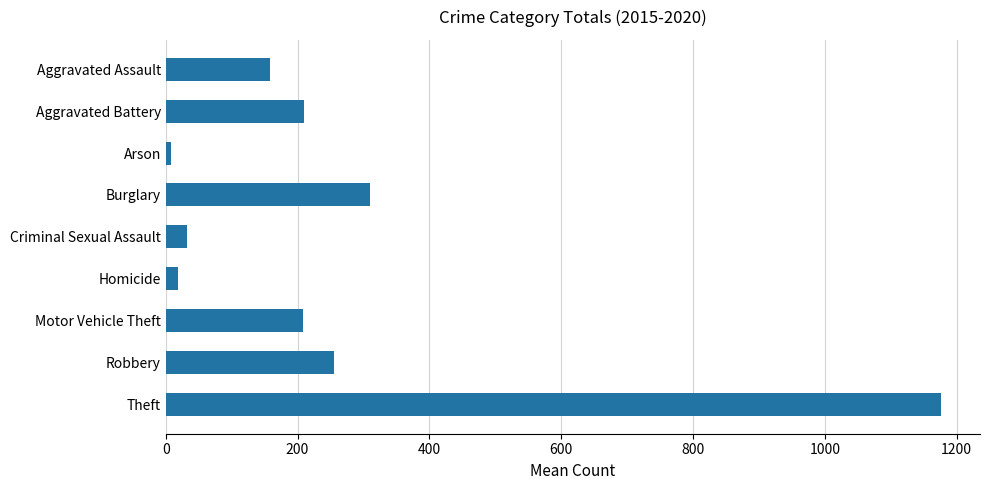

What is the label of the 9th bar from the top?

Theft